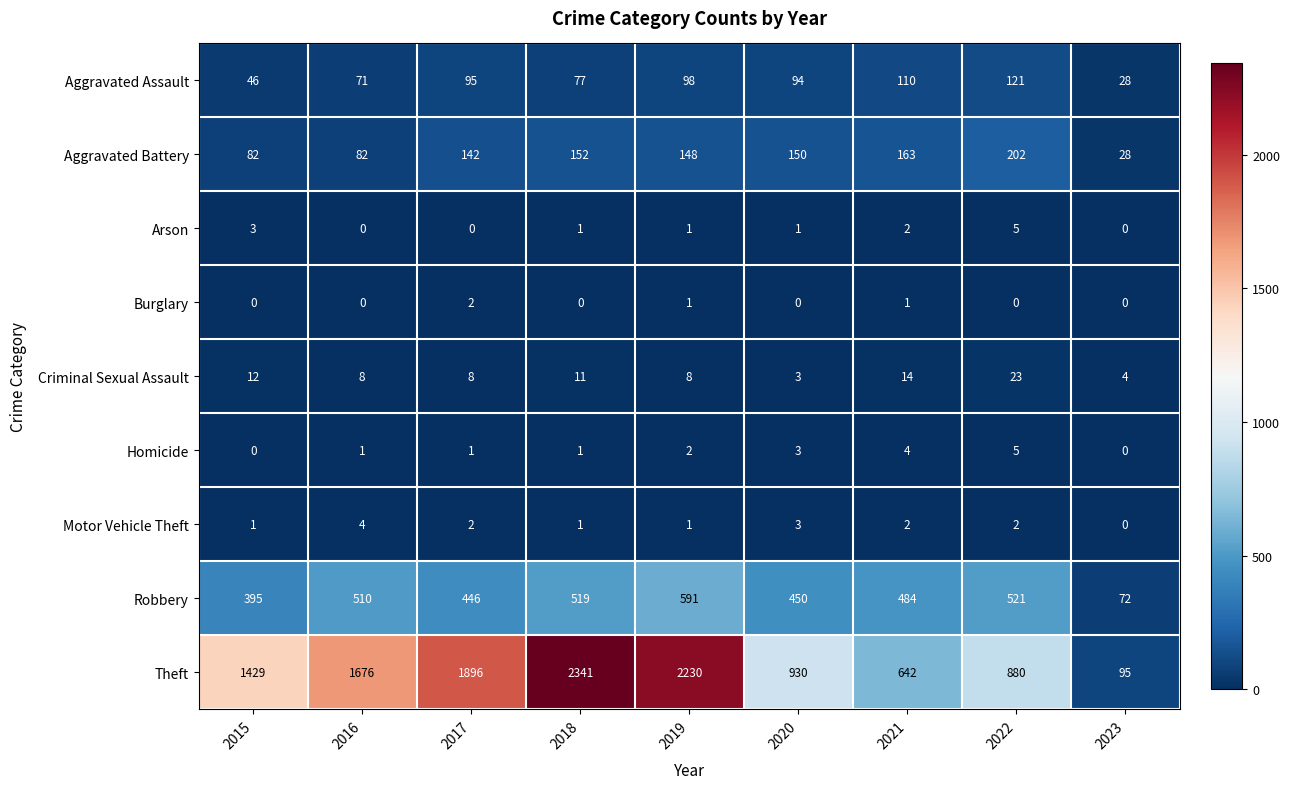

What is the difference between the second highest and minimum values in the Criminal Sexual Assault series?

11